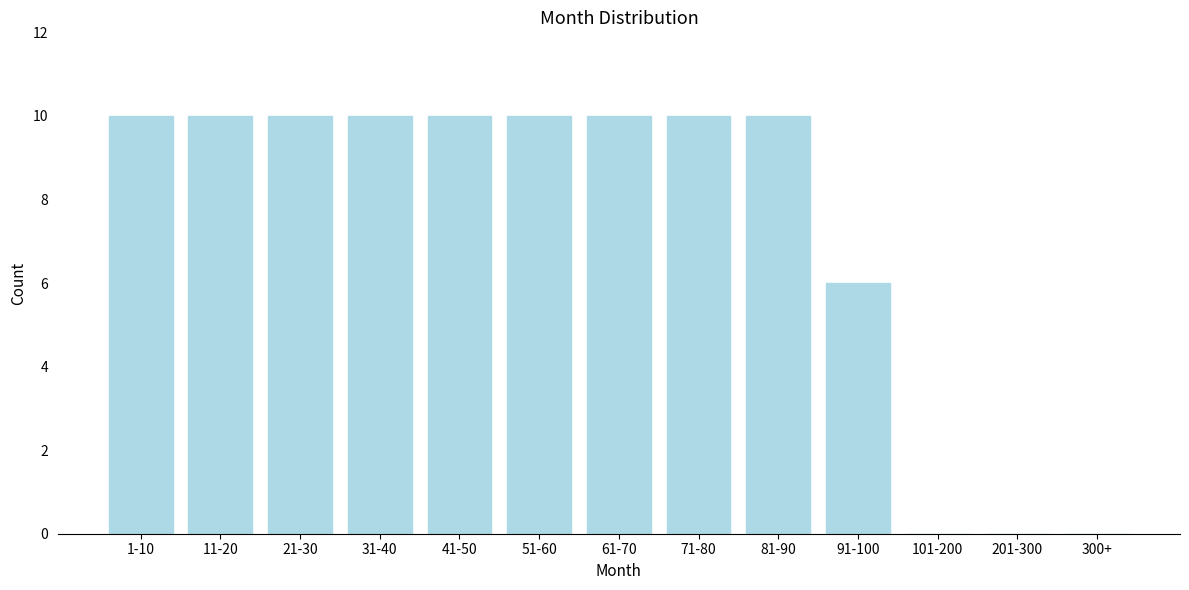

Reading left to right, list all the values displayed in this chart.

1-10=10	11-20=10	21-30=10	31-40=10	41-50=10	51-60=10	61-70=10	71-80=10	81-90=10	91-100=6	101-200=0	201-300=0	300+=0